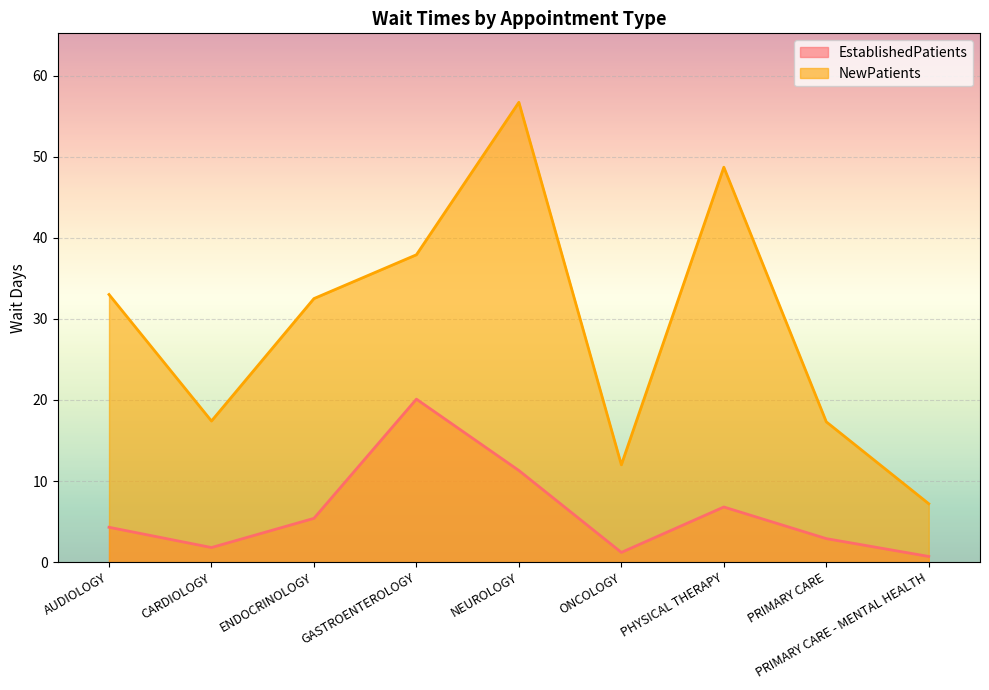

What is the difference between the maximum and minimum values in the EstablishedPatients series?

19.4